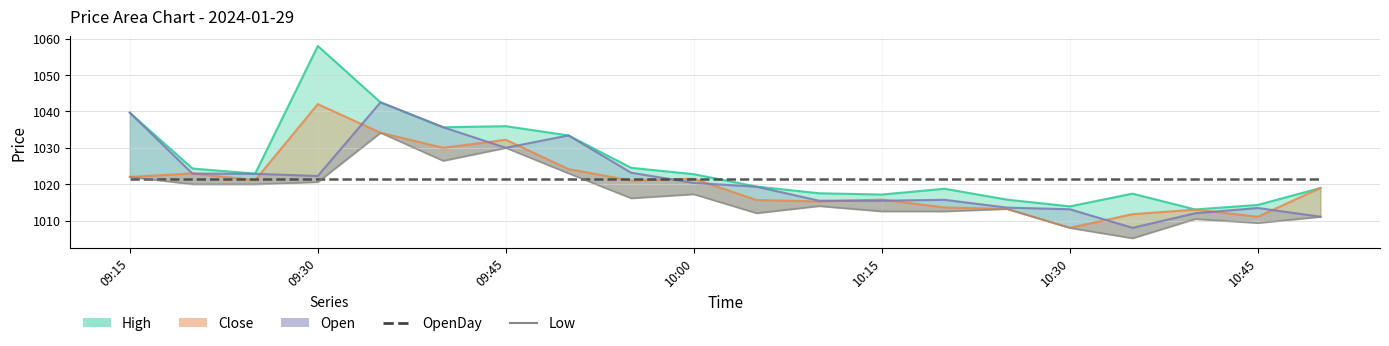

Which series has the widest spread of values?

High